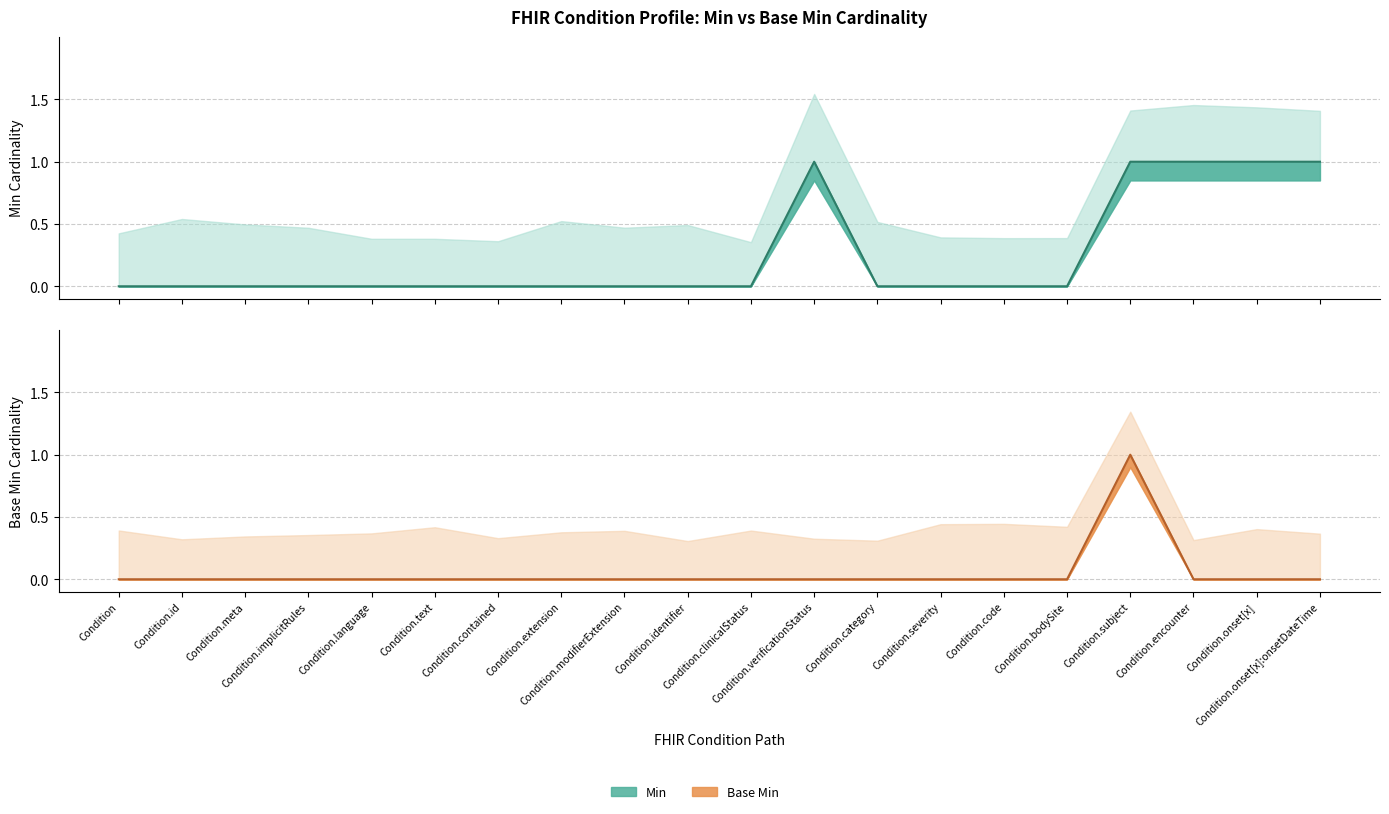

At which category is the sum across all series the highest?

Condition.subject